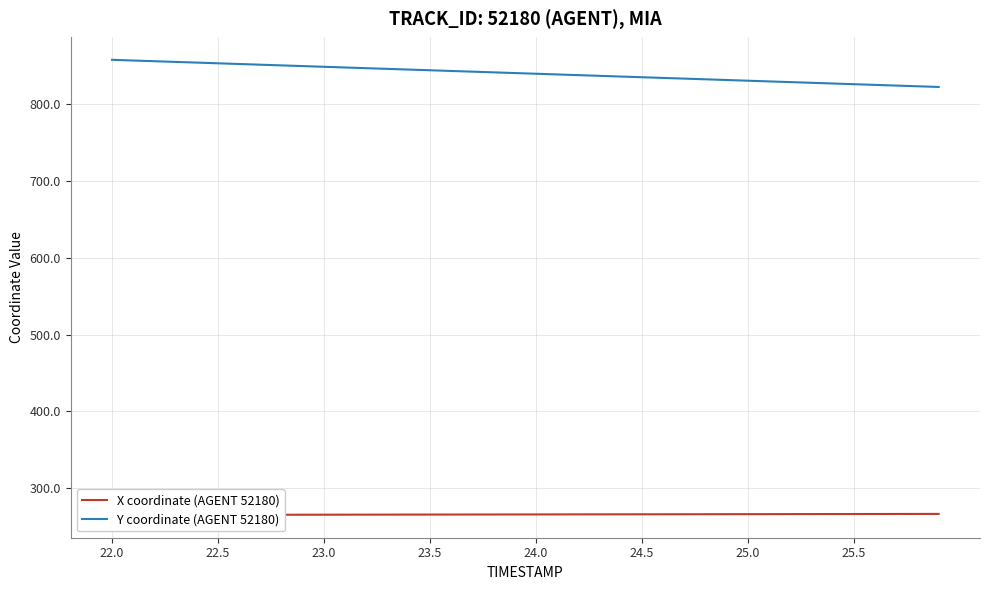

True or false: X coordinate (AGENT 52180) and Y coordinate (AGENT 52180) intersect in this chart.

False